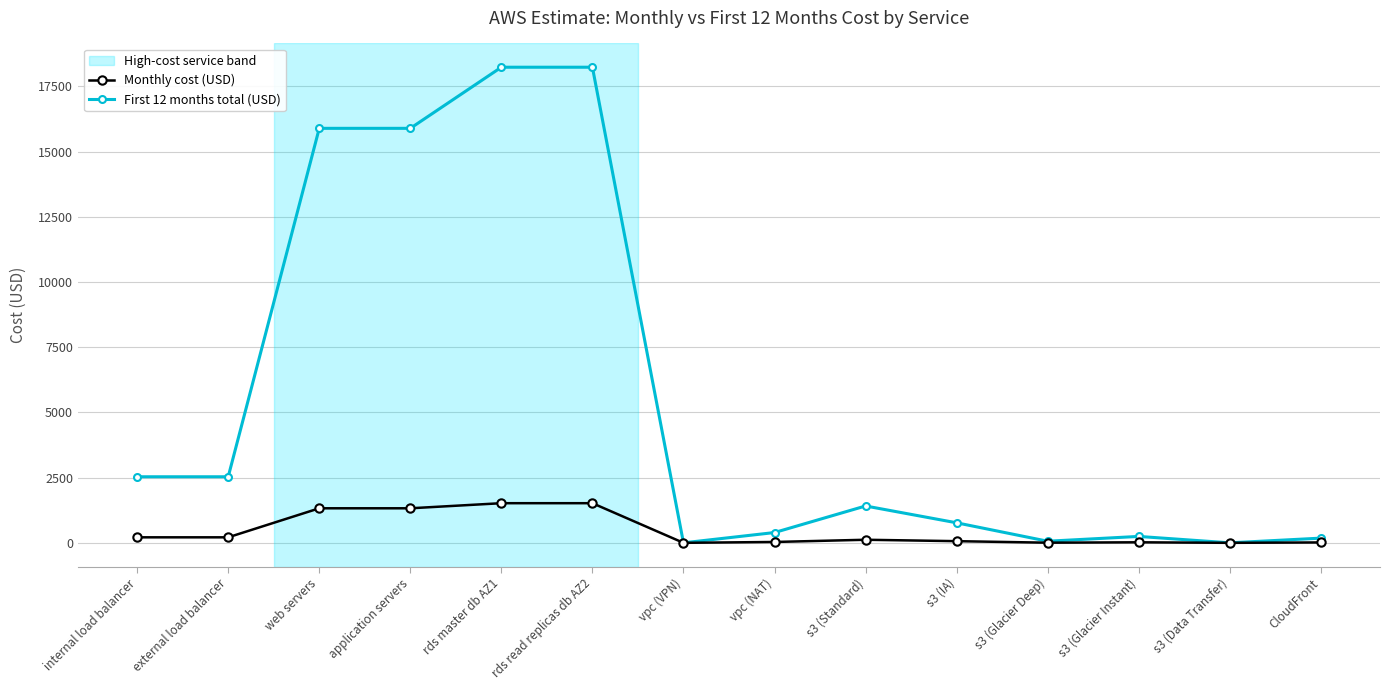

The Monthly cost (USD) series shows 211.1 at external load balancer. True or false?

True